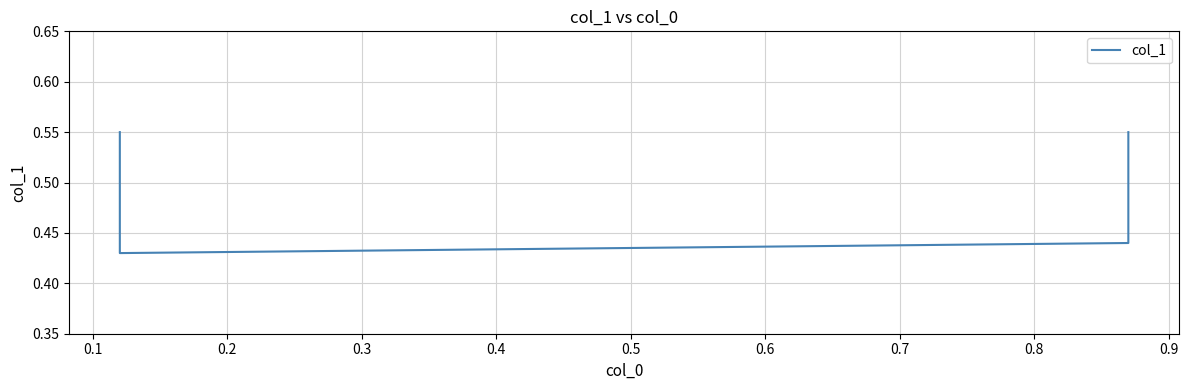

What is the difference between the maximum and second lowest values?

0.1